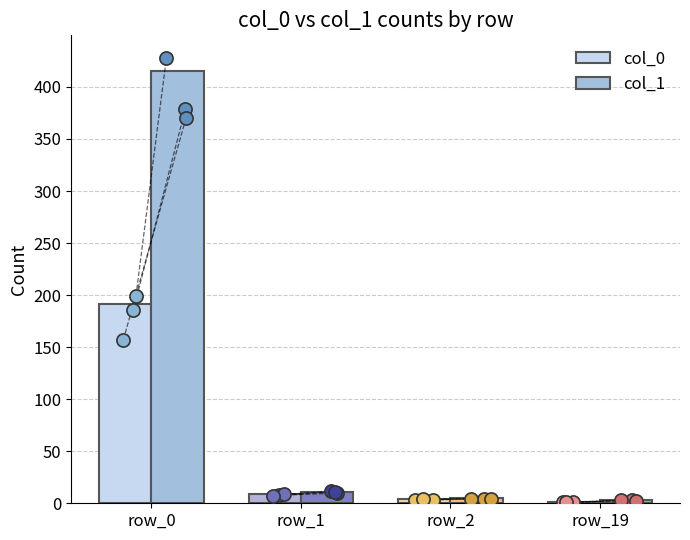

What are all the series names shown in the legend?

col_0, col_1